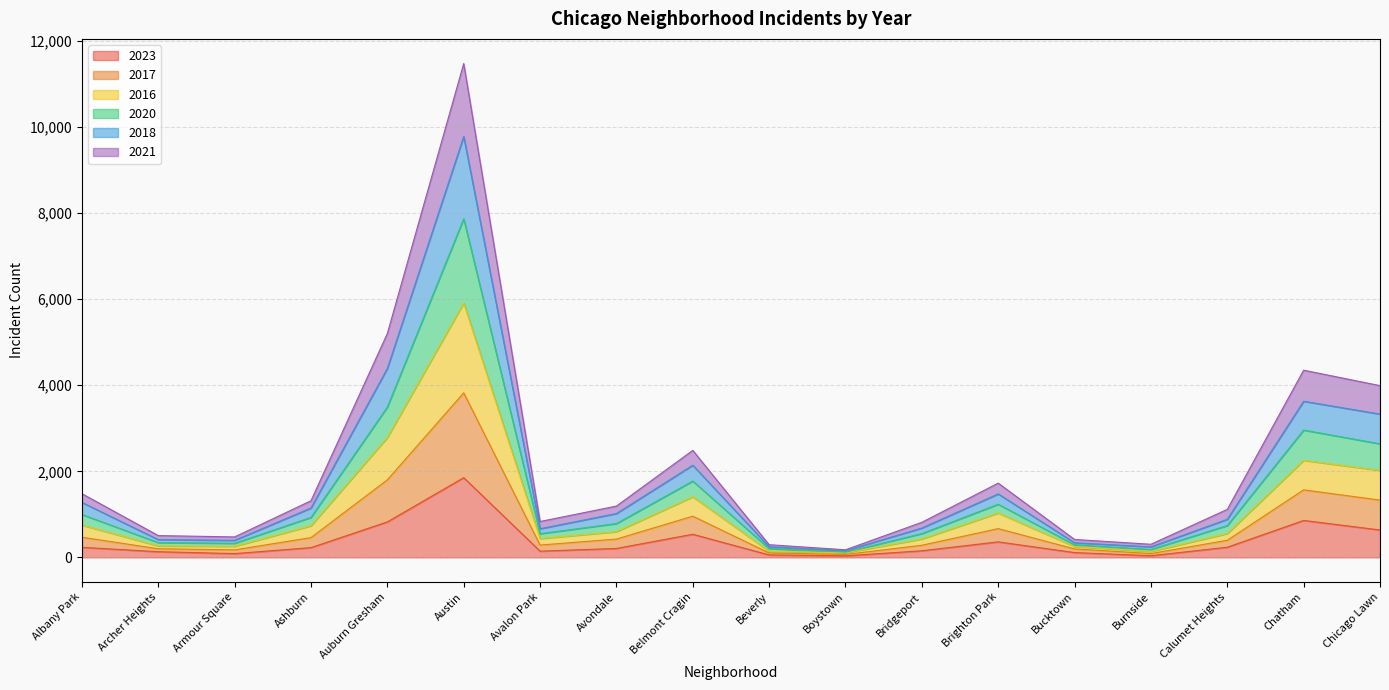

At which category is the sum across all series the highest?

Austin